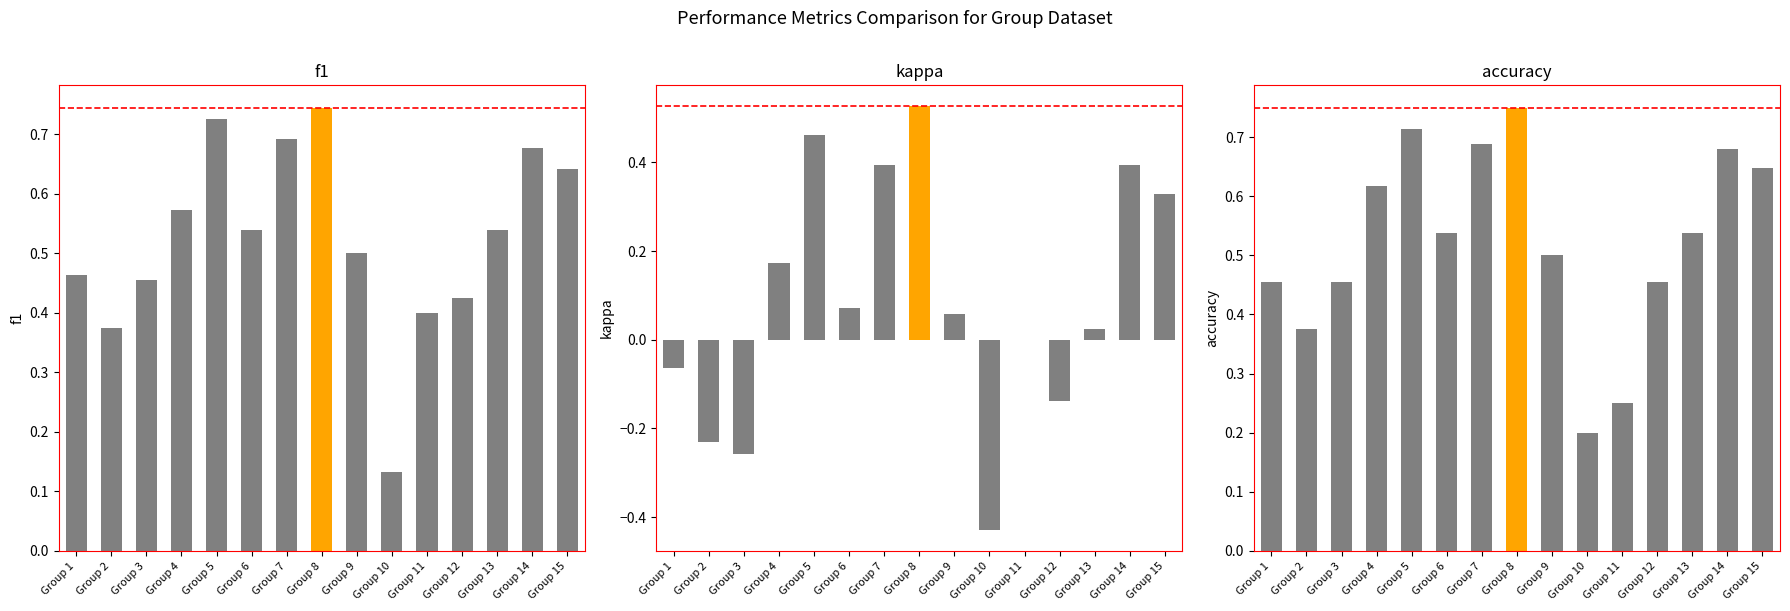

What are all the series names shown in the legend?

f1, kappa, accuracy